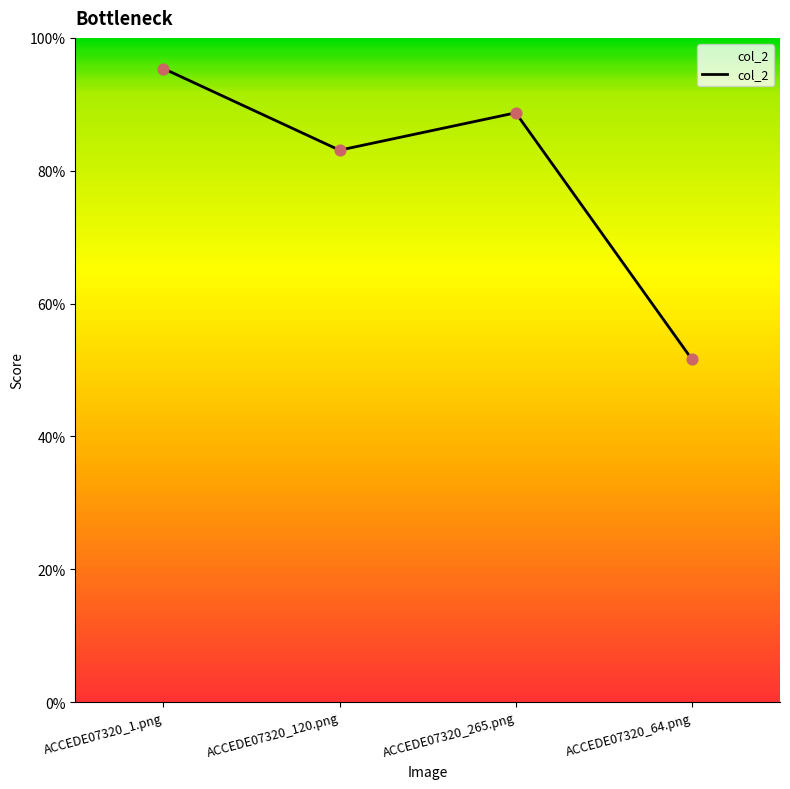

What is the change in value from ACCEDE07320_1.png to ACCEDE07320_265.png?

-0.1